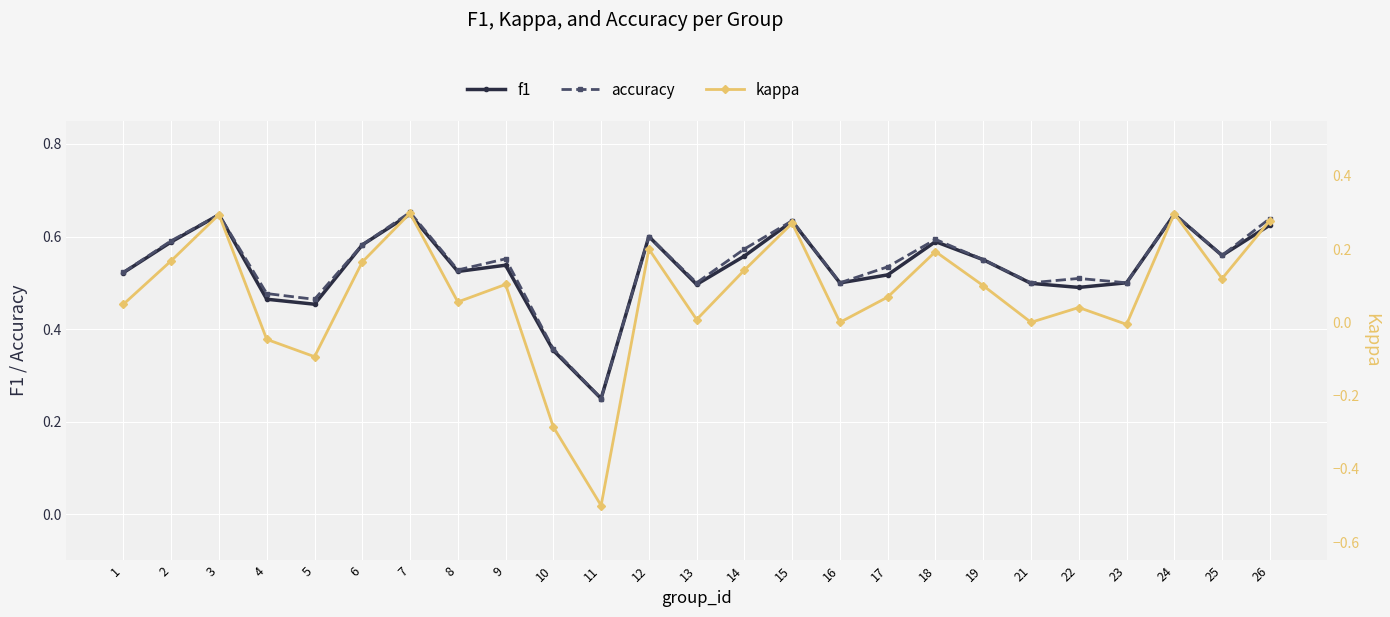

Is the value of f1 at 16 greater than the value of accuracy at 24?

No